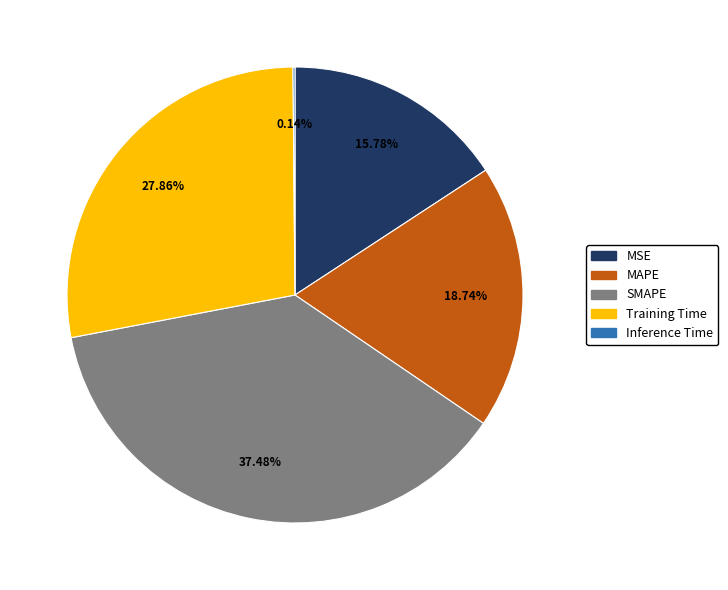

What percentage is the SMAPE slice, to the nearest percent?

37%